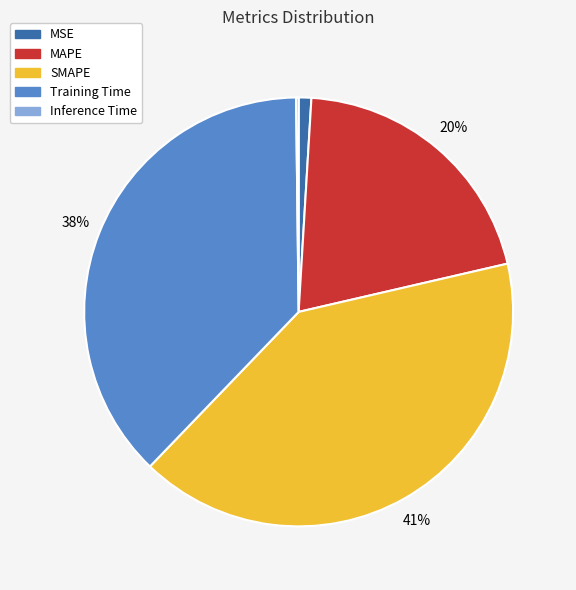

To the nearest percent, what percentage of the pie is Training Time?

38%